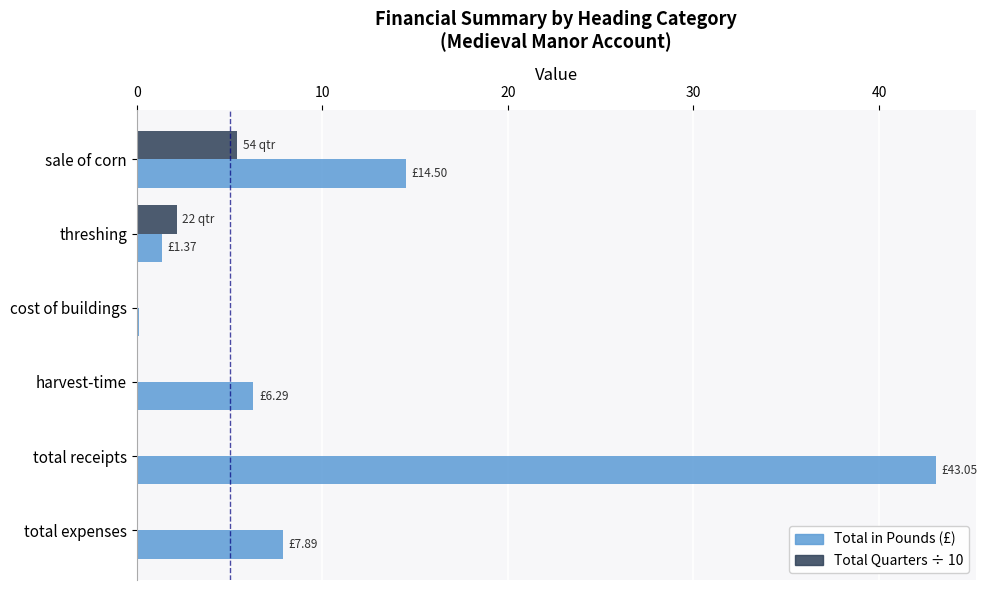

Which label corresponds to the largest value in the chart?

total receipts